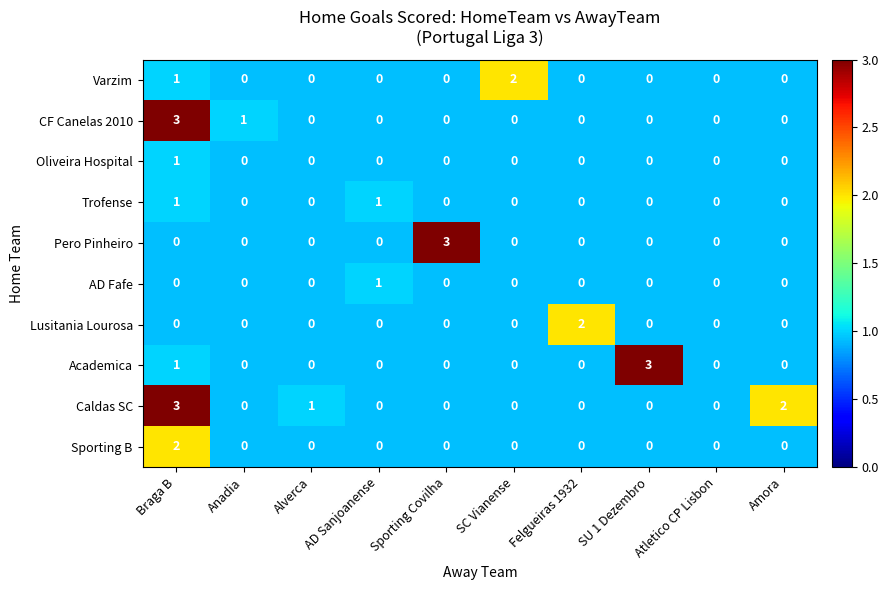

Rank the series by their maximum value, from highest to lowest.

CF Canelas 2010, Varzim, Oliveira Hospital, Trofense, Pero Pinheiro, AD Fafe, Lusitania Lourosa, Academica, Caldas SC, Sporting B